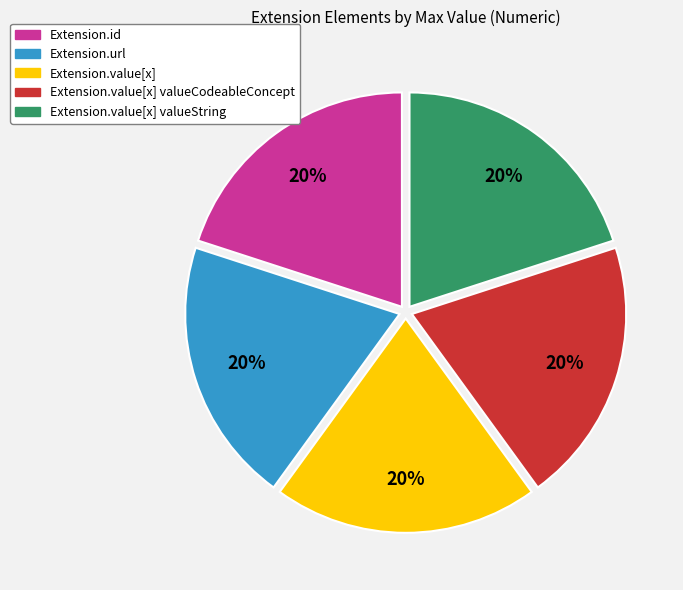

To the nearest percent, what is the average slice percentage?

20%